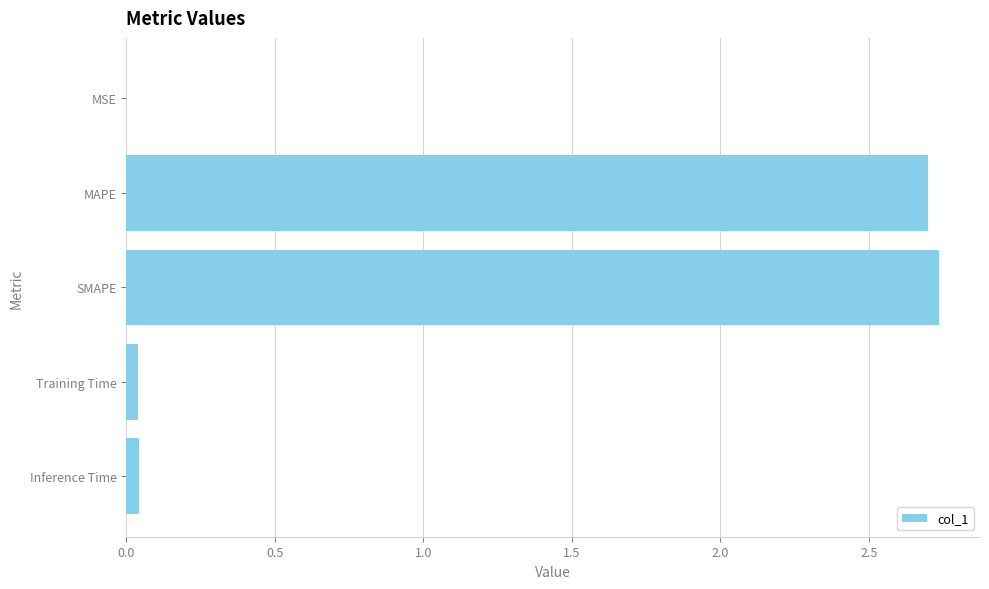

Which label corresponds to the largest value in the chart?

SMAPE